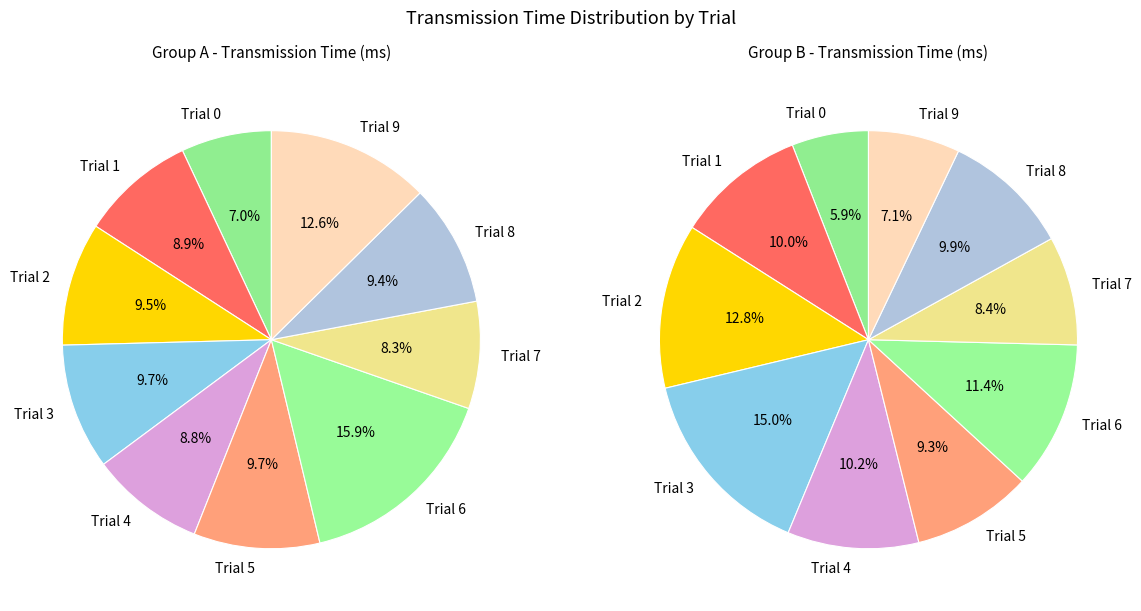

What percentage is the Trial 3 slice, to the nearest percent?

15%